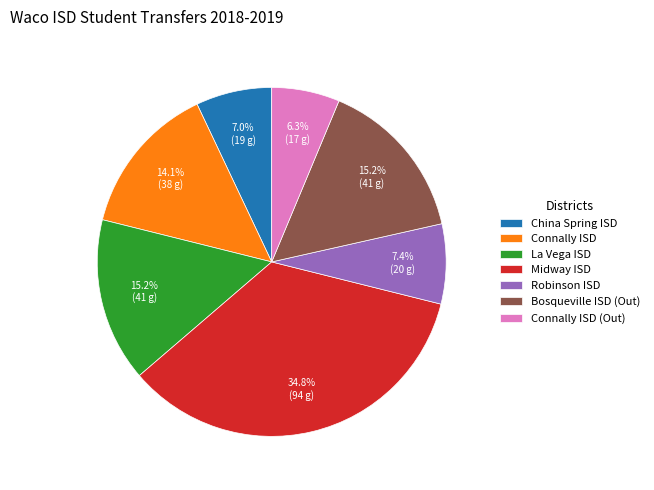

What is the ratio of the value at Midway ISD to the value at La Vega ISD?

2.3